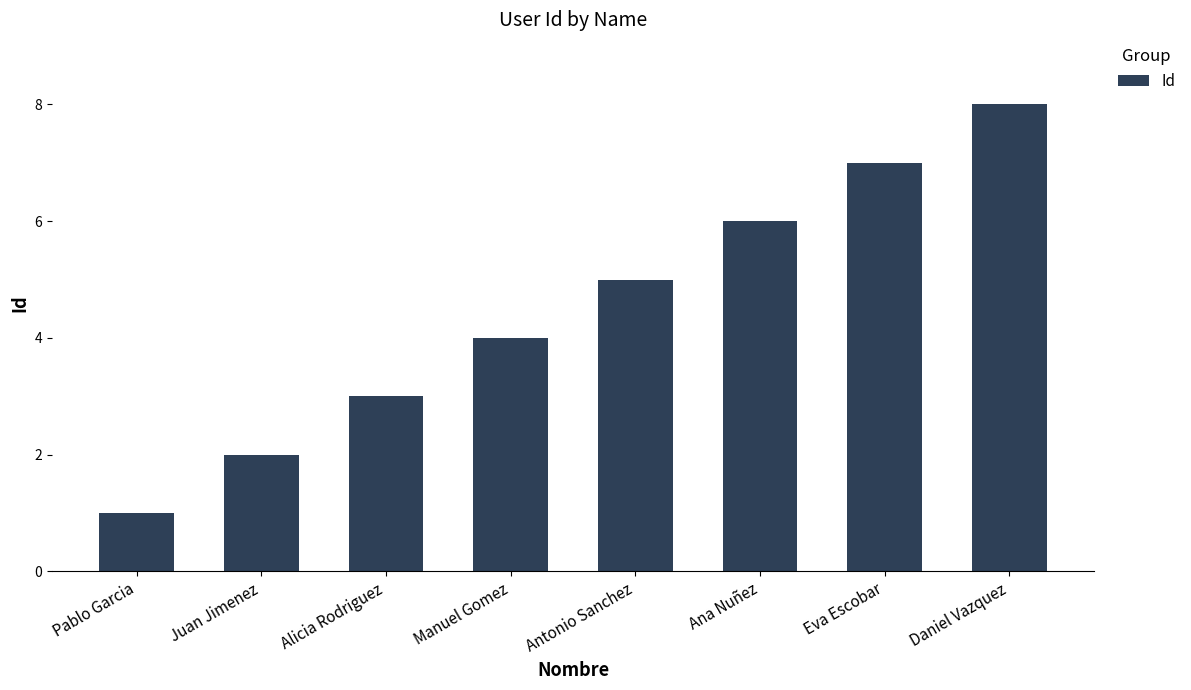

What is the difference between the maximum and second lowest values?

6